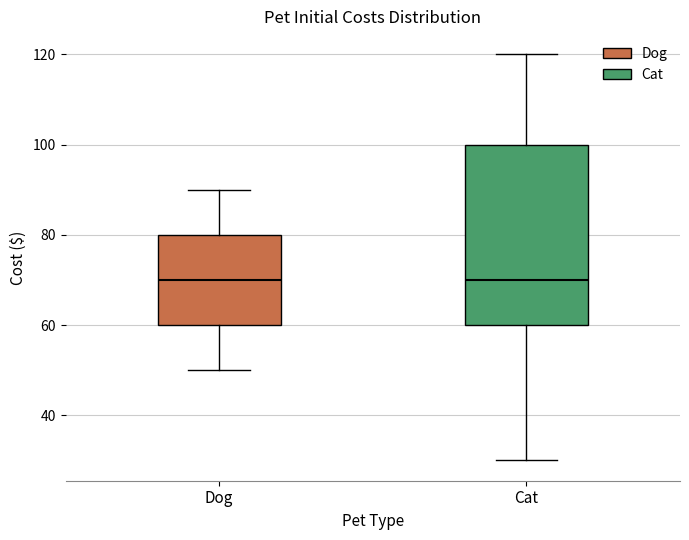

Reading left to right, transcribe this box plot: for each box, give where its median line is, the range the box spans, and where its two whiskers end, as read against the y-axis. The values are not printed on the chart, so give them approximately, as read against the axis.

Dog: median 70, box 60 to 80, whiskers 50 to 90
Cat: median 70, box 60 to 100, whiskers 30 to 120